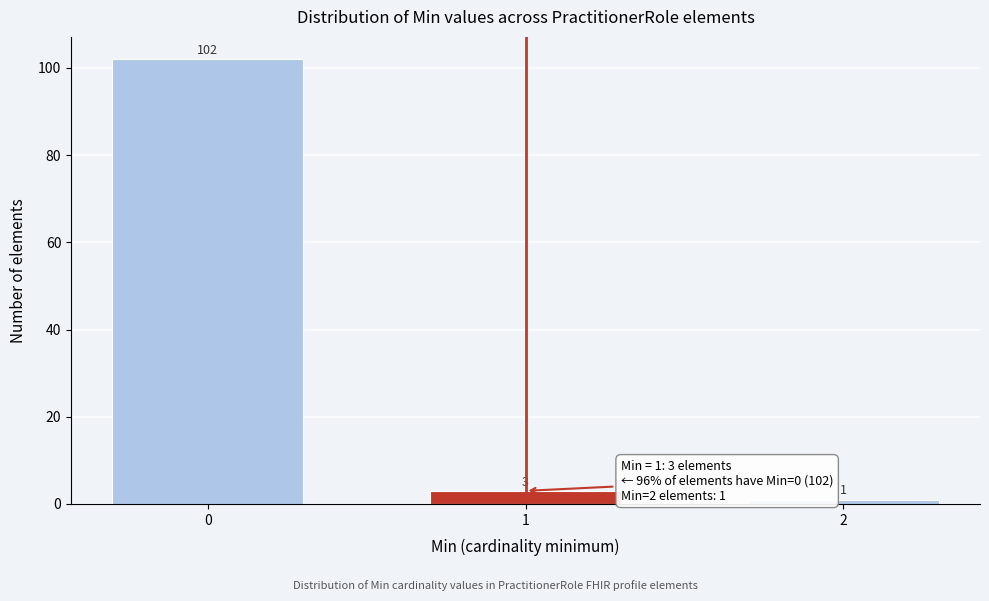

Reading right to left, extract all data points from this chart.

2=1	1=3	0=102